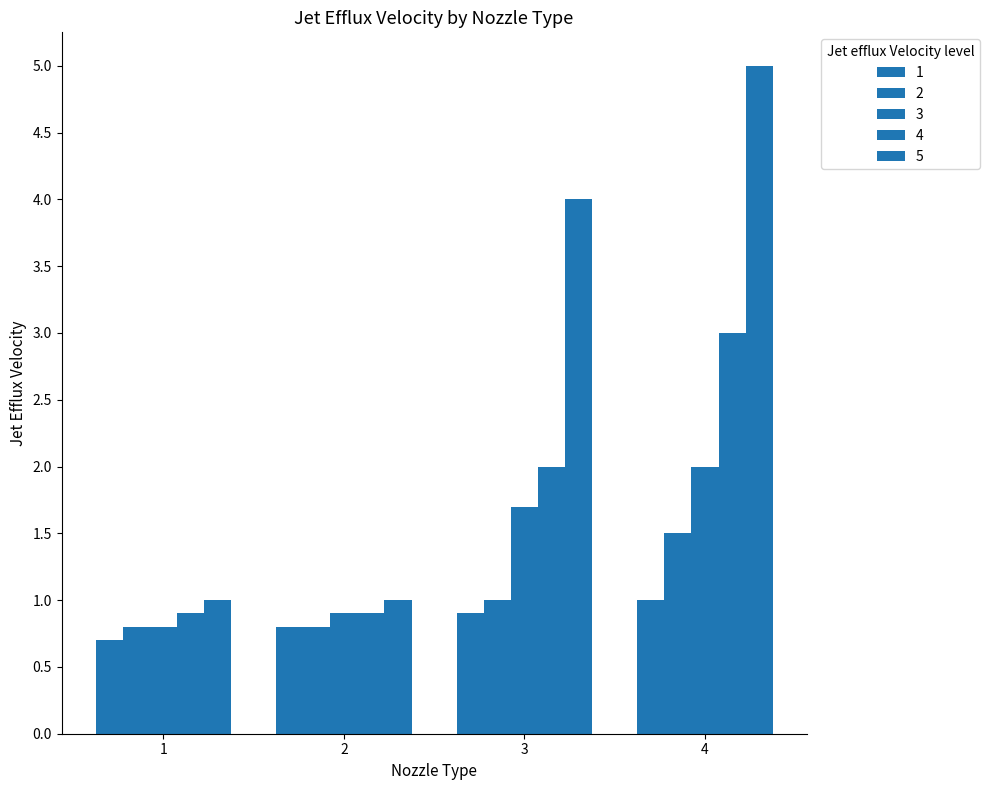

Does the chart contain stacked bars?

No